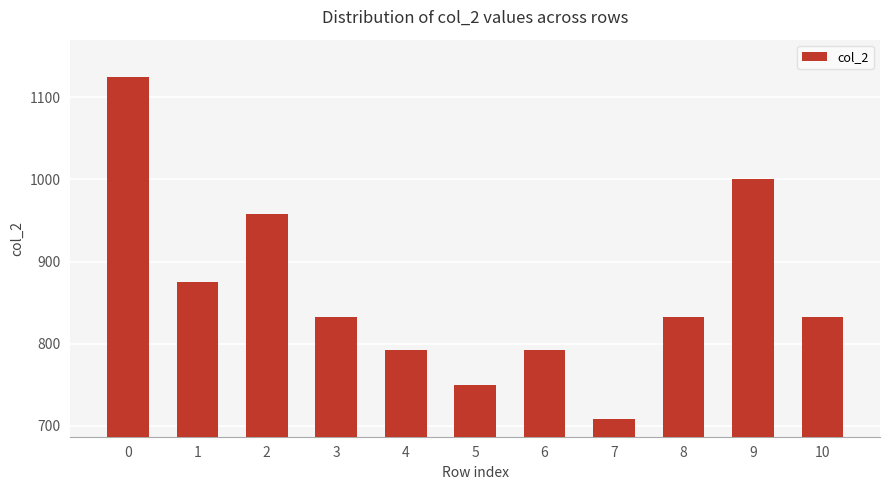

How many distinct data groups are displayed?

1